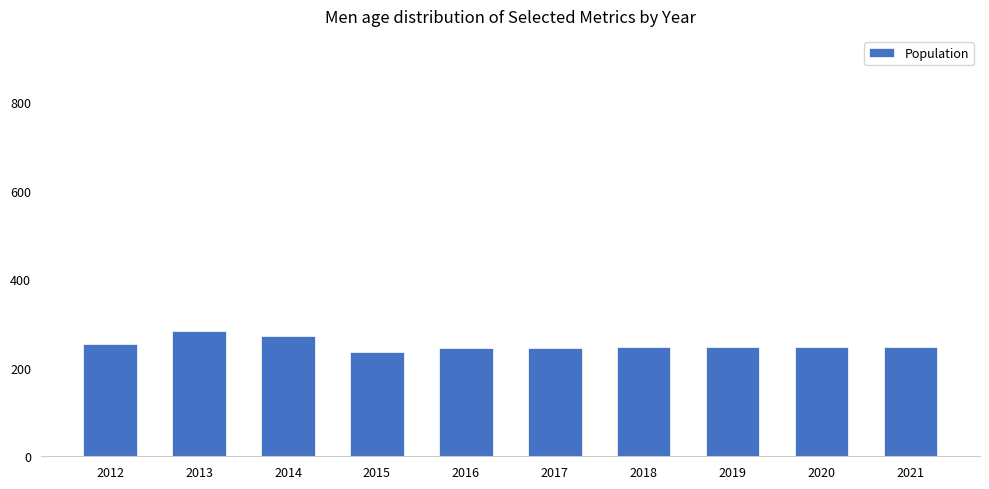

What is the average value?

252